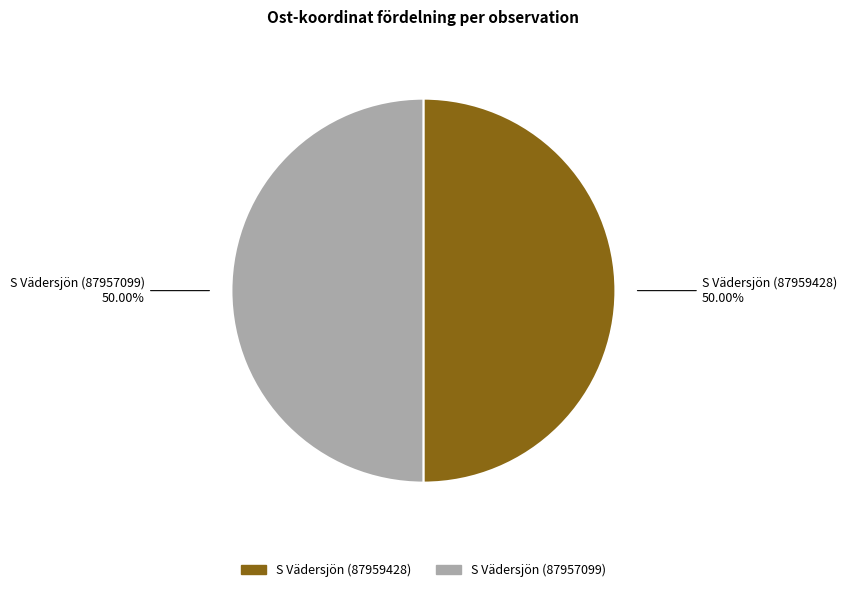

Approximately how many times larger is the value at S Vädersjön (87959428) compared to S Vädersjön (87957099)?

1.0